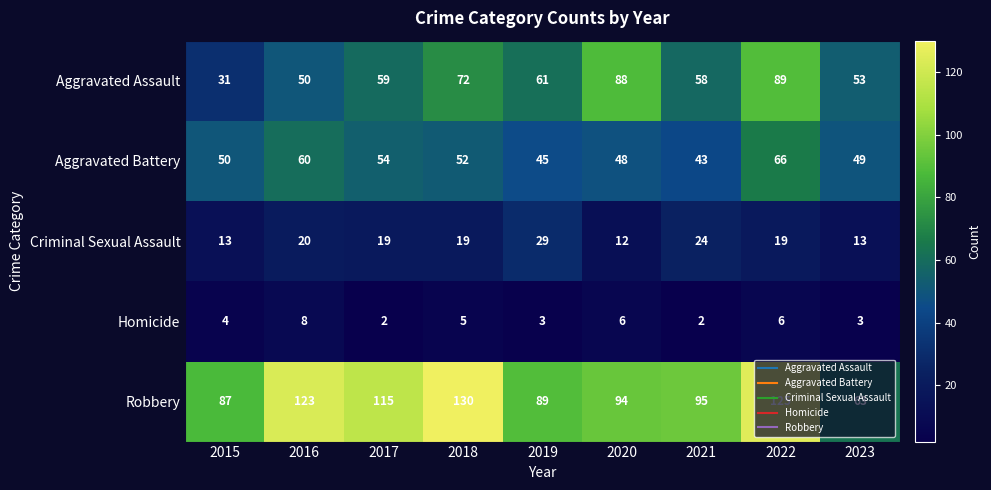

What is the difference between the Criminal Sexual Assault values at 2018 and 2019?

10